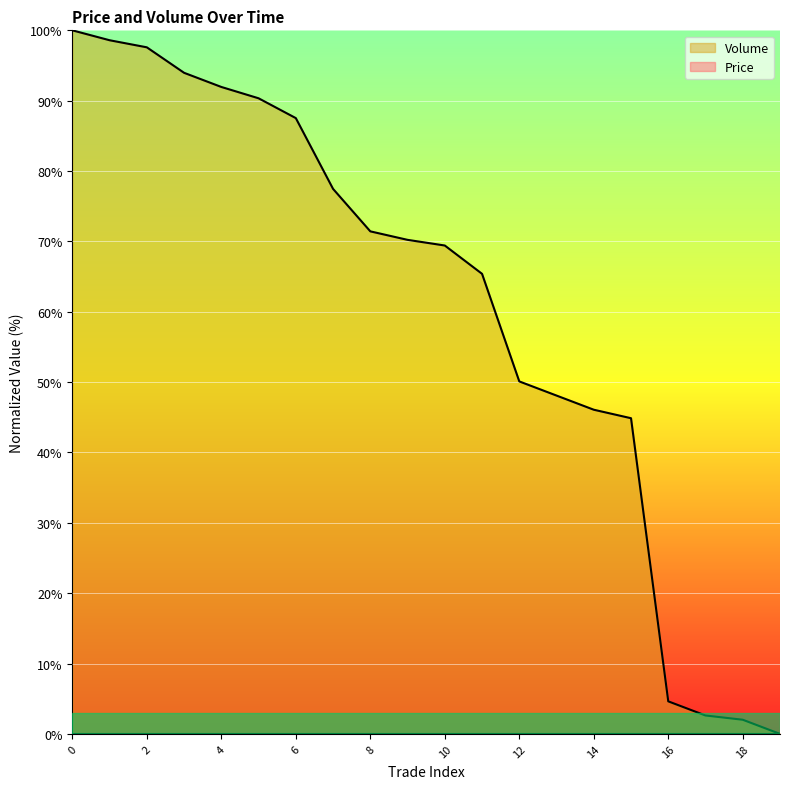

Where is the data nearest to the value 49?

13